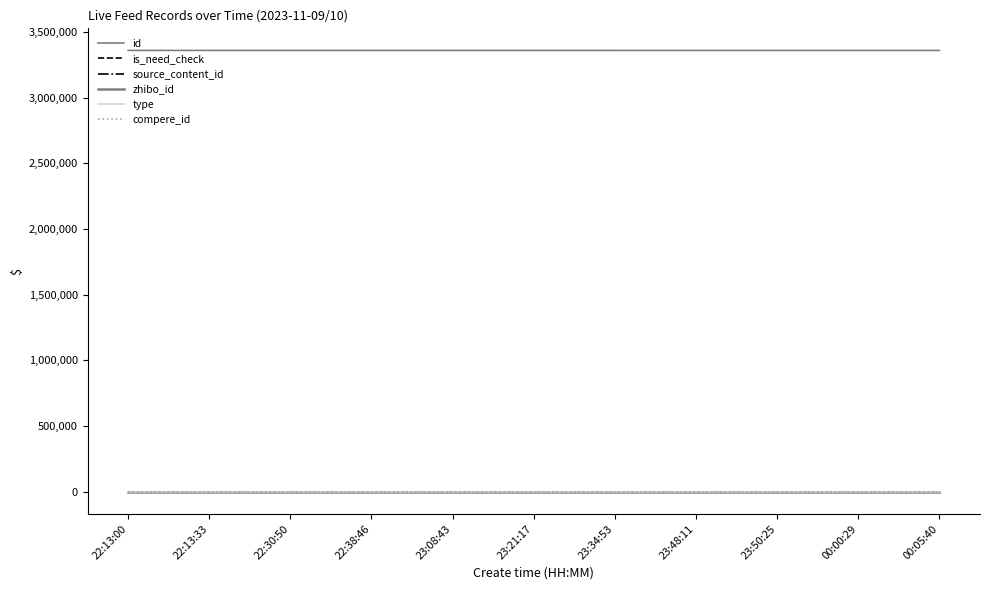

Is this an area chart (filled region under the line)?

No